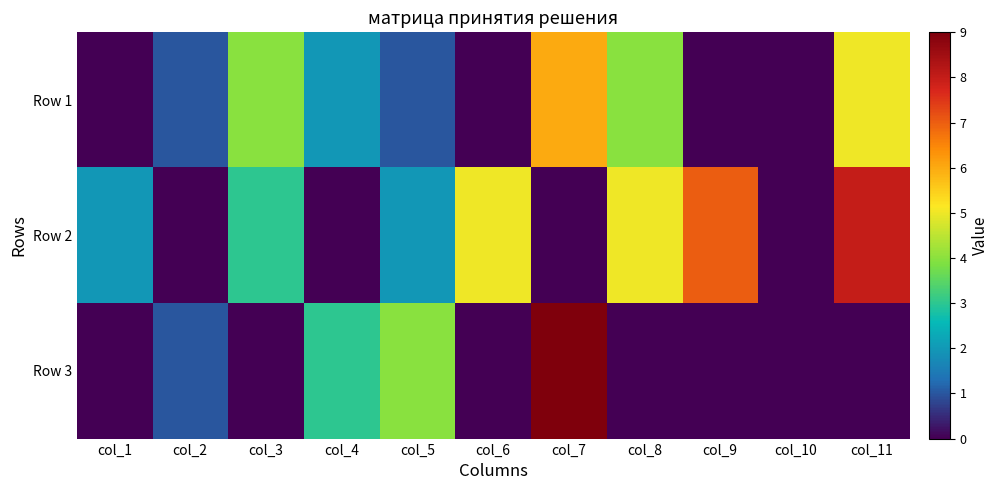

Reading left to right, list all the values displayed in this chart.

Row 1: col_1=0	col_2=1	col_3=4	col_4=2	col_5=1	col_6=0	col_7=6	col_8=4	col_9=0	col_10=0	col_11=5
Row 2: col_1=2	col_2=0	col_3=3	col_4=0	col_5=2	col_6=5	col_7=0	col_8=5	col_9=7	col_10=0	col_11=8
Row 3: col_1=0	col_2=1	col_3=0	col_4=3	col_5=4	col_6=0	col_7=9	col_8=0	col_9=0	col_10=0	col_11=0